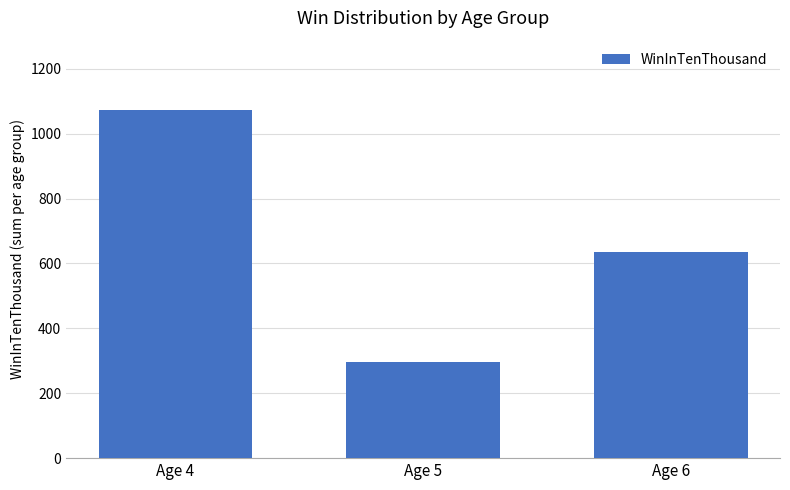

How many series are shown in this chart?

1